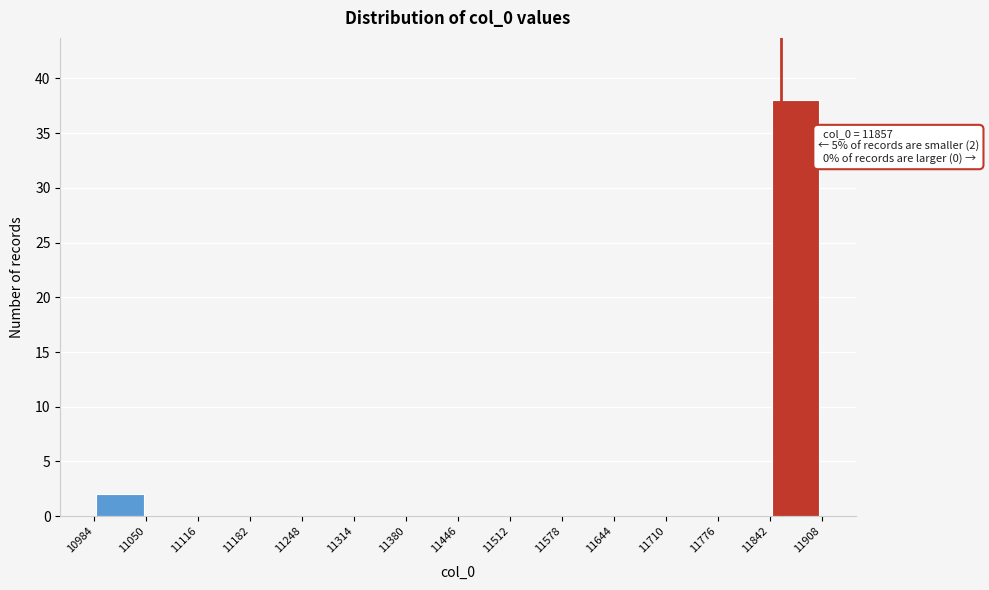

Over which range of the x-axis is the bar tallest?

11842 to 11908